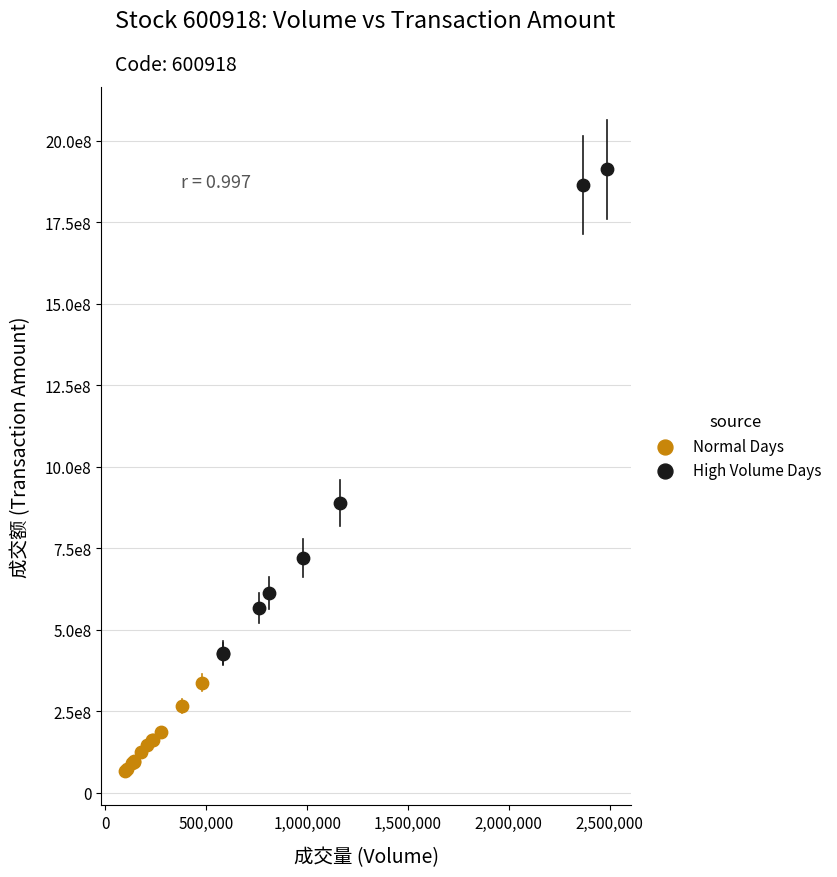

What are all the series names shown in the legend?

Normal Days, High Volume Days